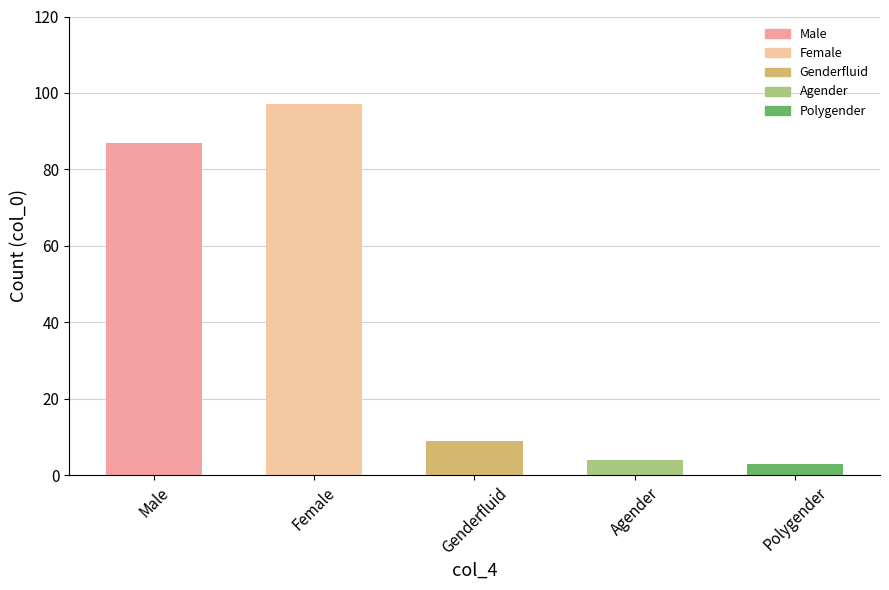

Approximately how many times larger is the value at Genderfluid compared to Female?

0.1